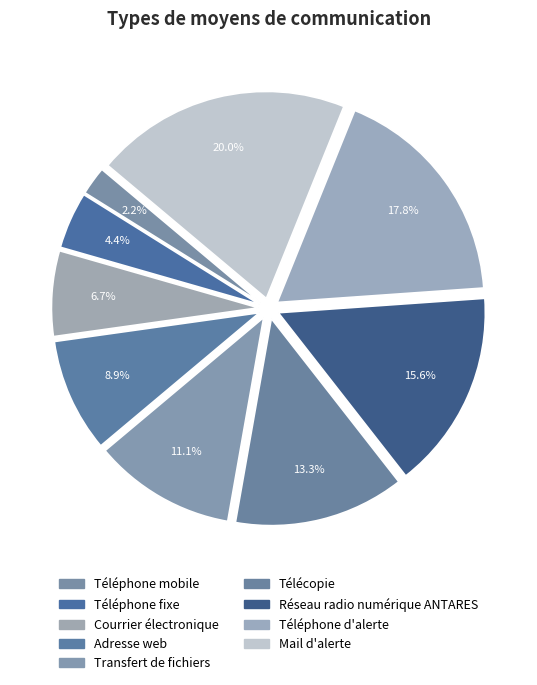

Which slice is the smallest?

Téléphone mobile